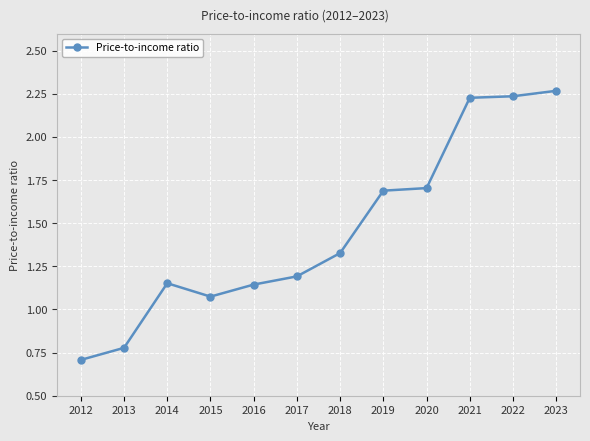

How many data points does each series have?

12